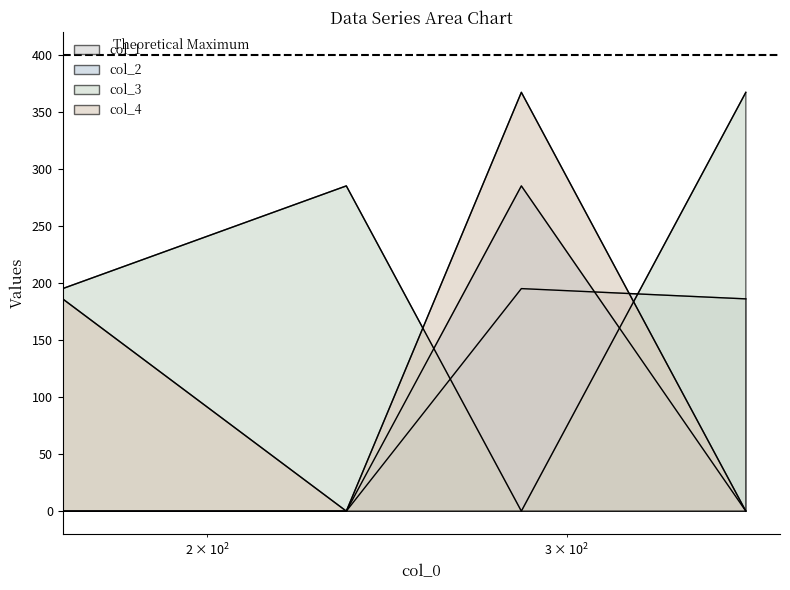

Rank the series at 0 from highest to lowest value.

col_2, col_1, col_3, col_4